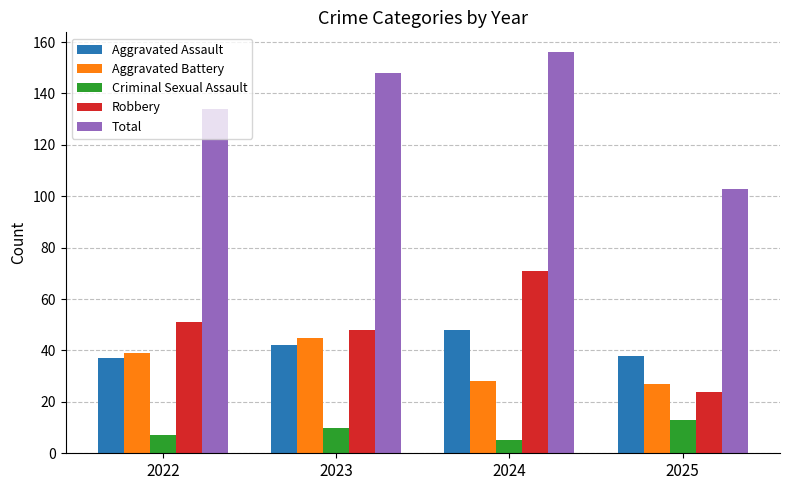

Does the chart contain any negative values?

No